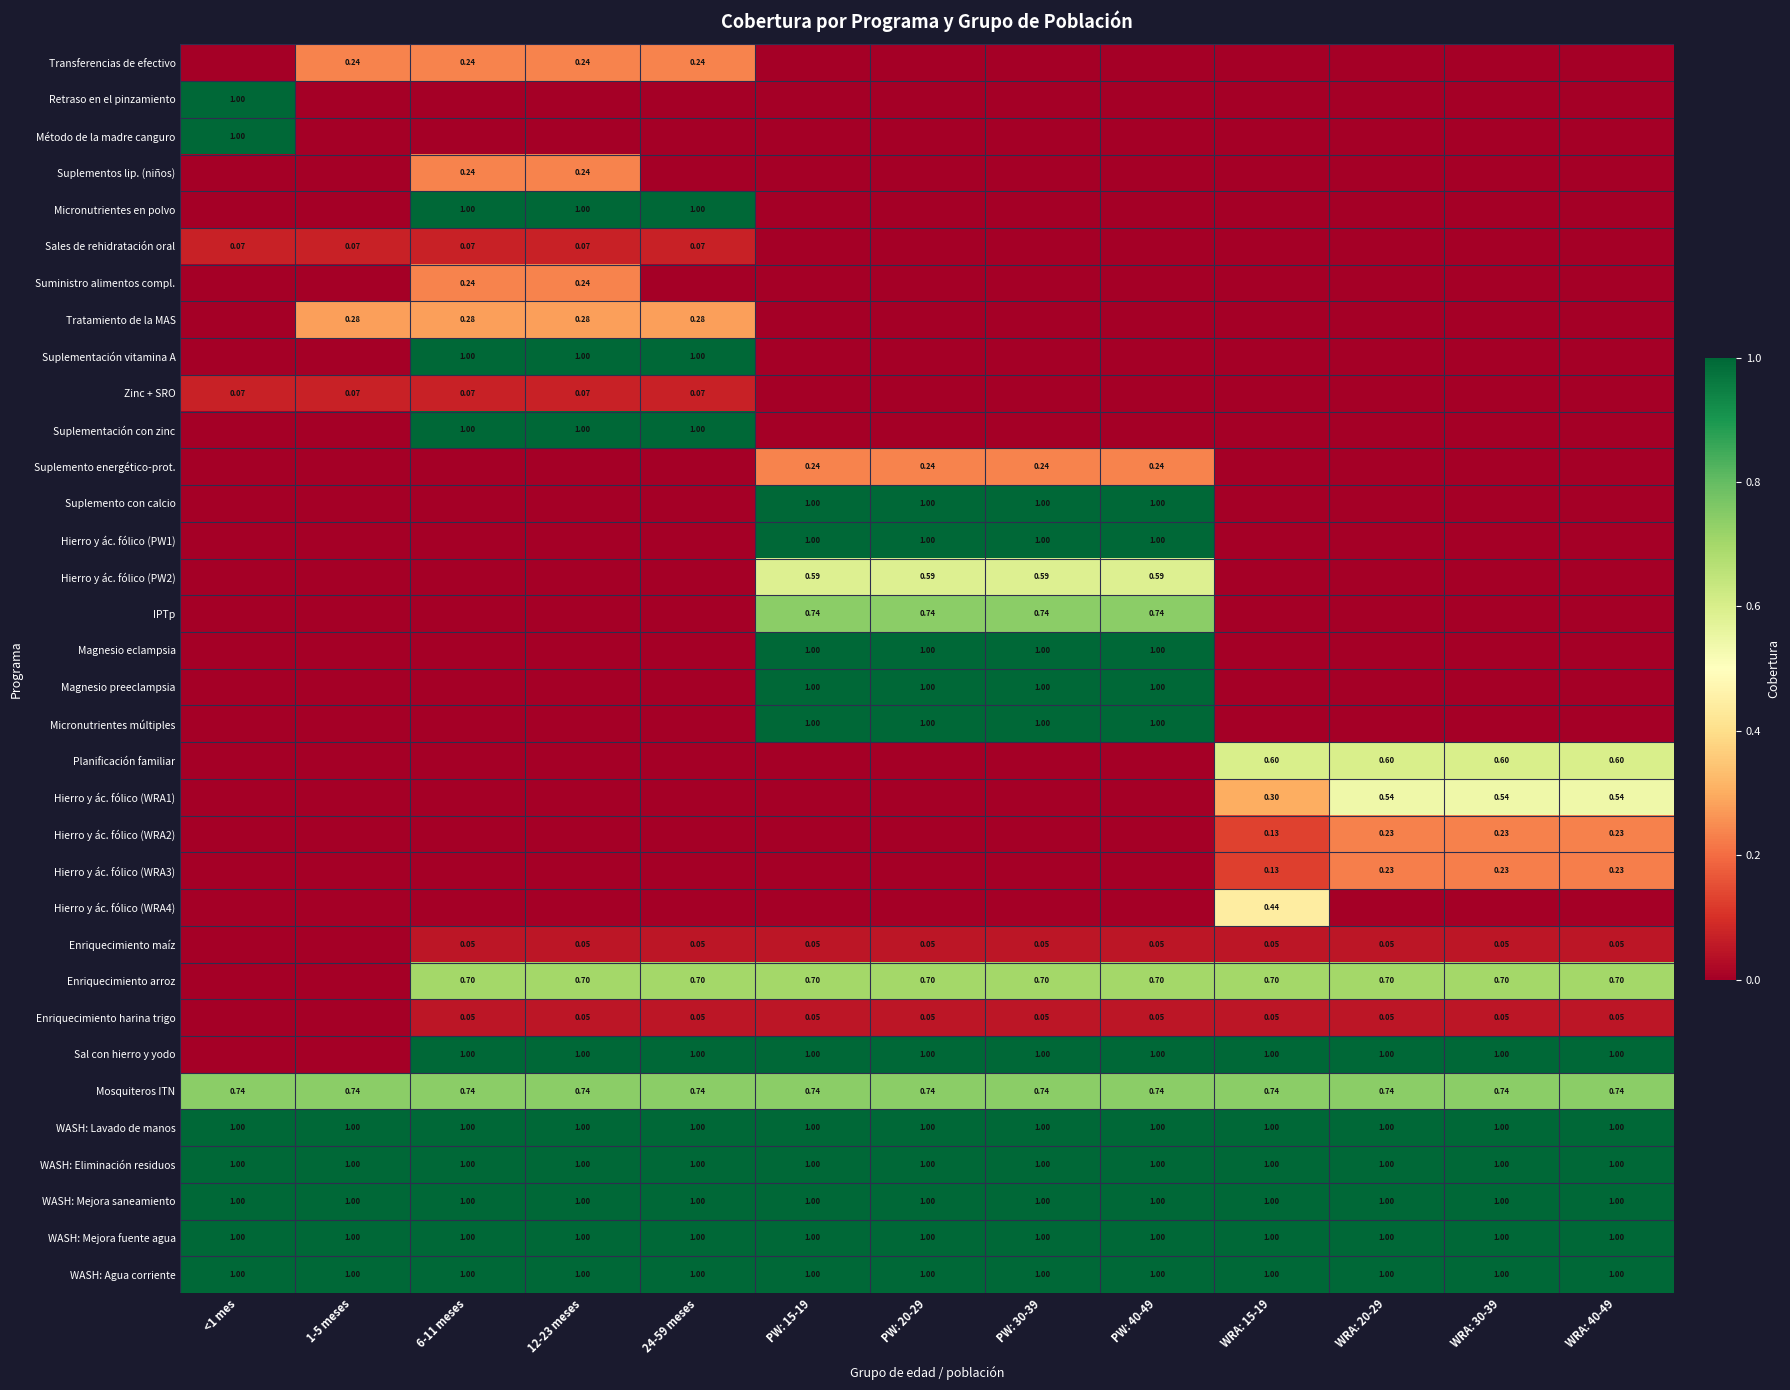

How many positive values does the Suplemento energético-prot. series have?

4